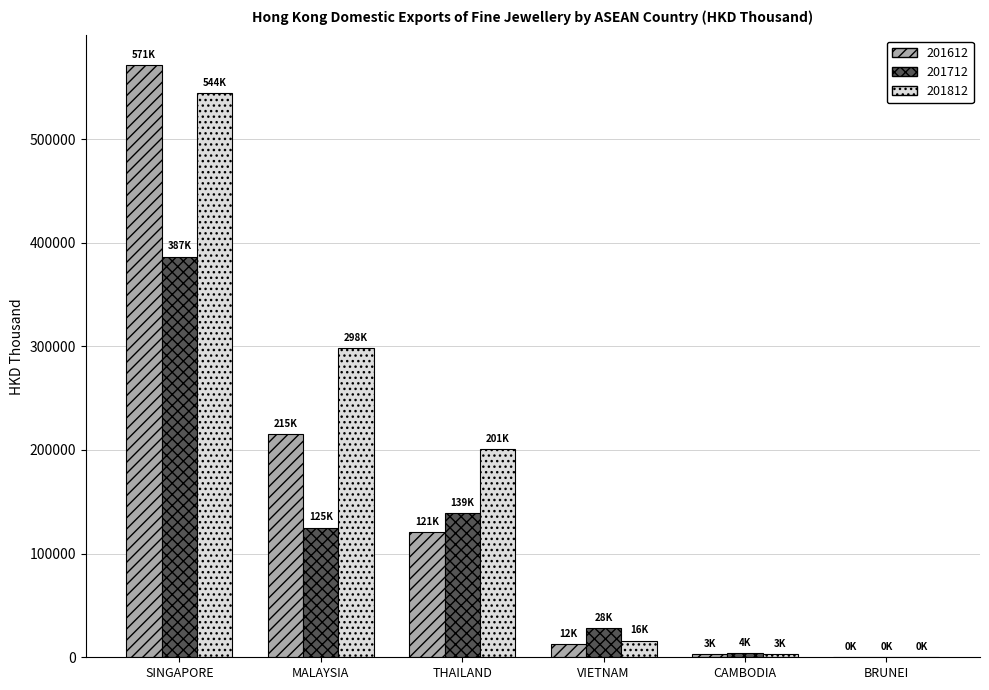

The 201612 series shows 215425.1 at MALAYSIA. True or false?

True